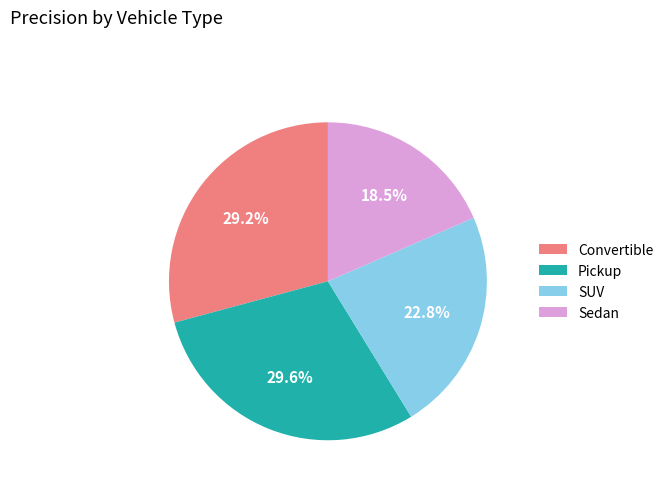

What is the smallest slice in the pie chart?

Sedan